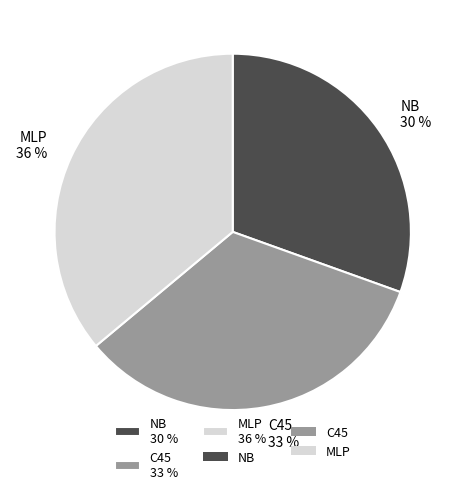

To the nearest percent, what is the combined percentage of MLP and C45?

70%